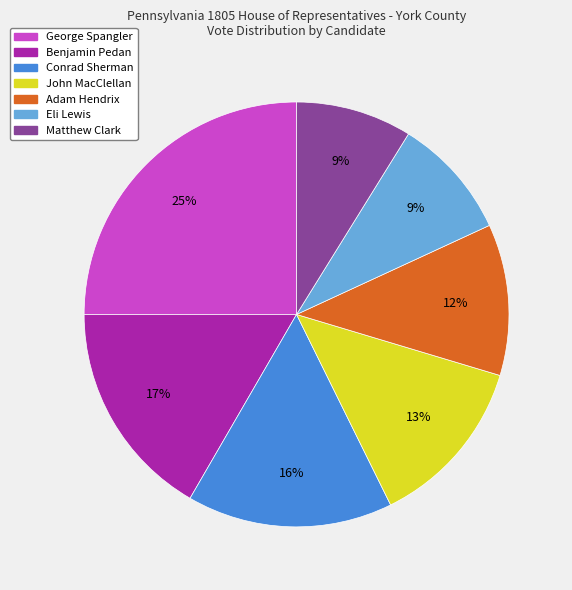

Which has a higher value, Adam Hendrix or George Spangler?

George Spangler